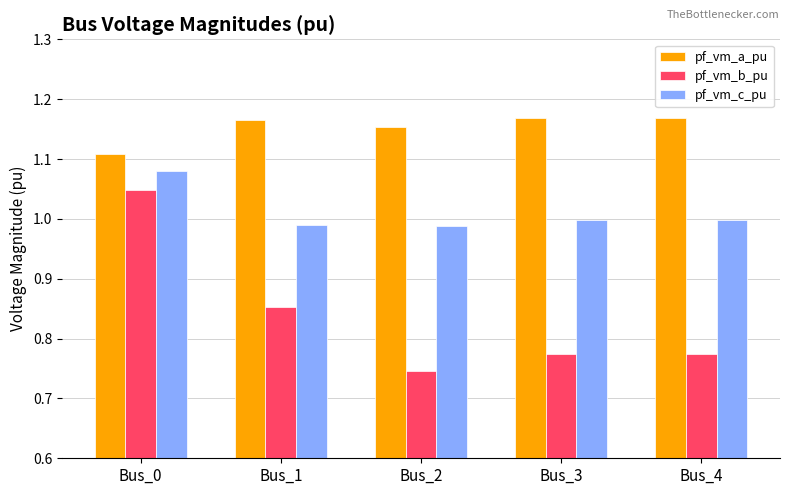

What is the difference between the second highest and minimum values in the pf_vm_b_pu series?

0.1